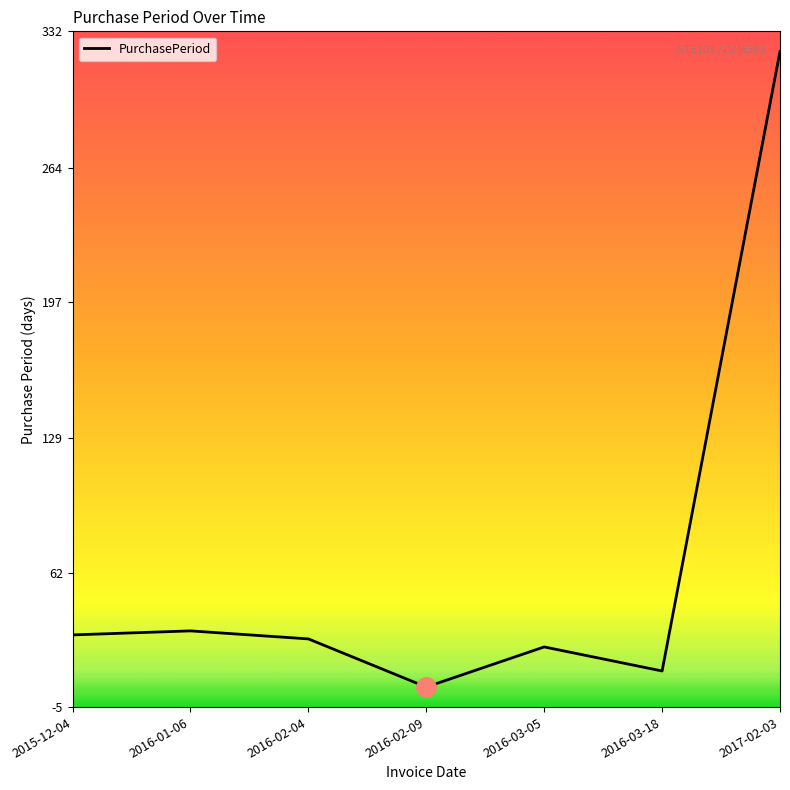

What is the minimum value shown in the chart?

5